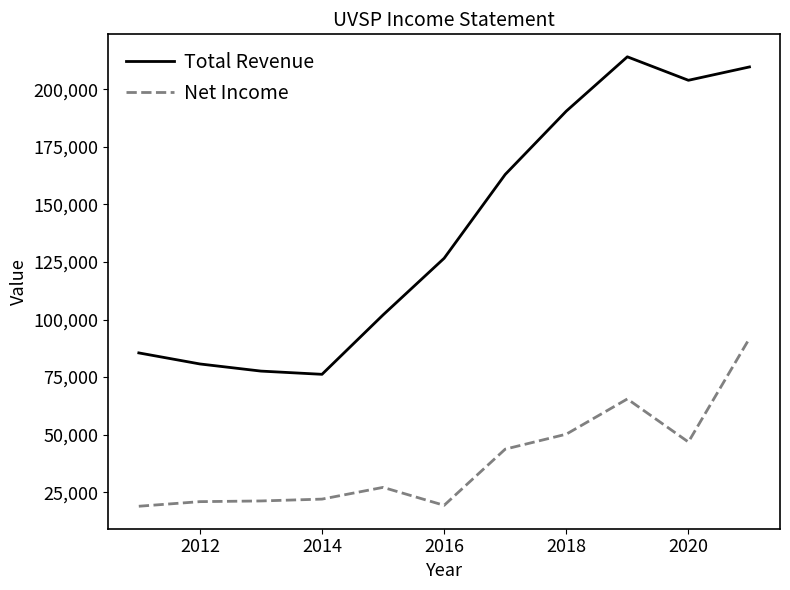

True or false: Total Revenue and Net Income cross at least once.

False